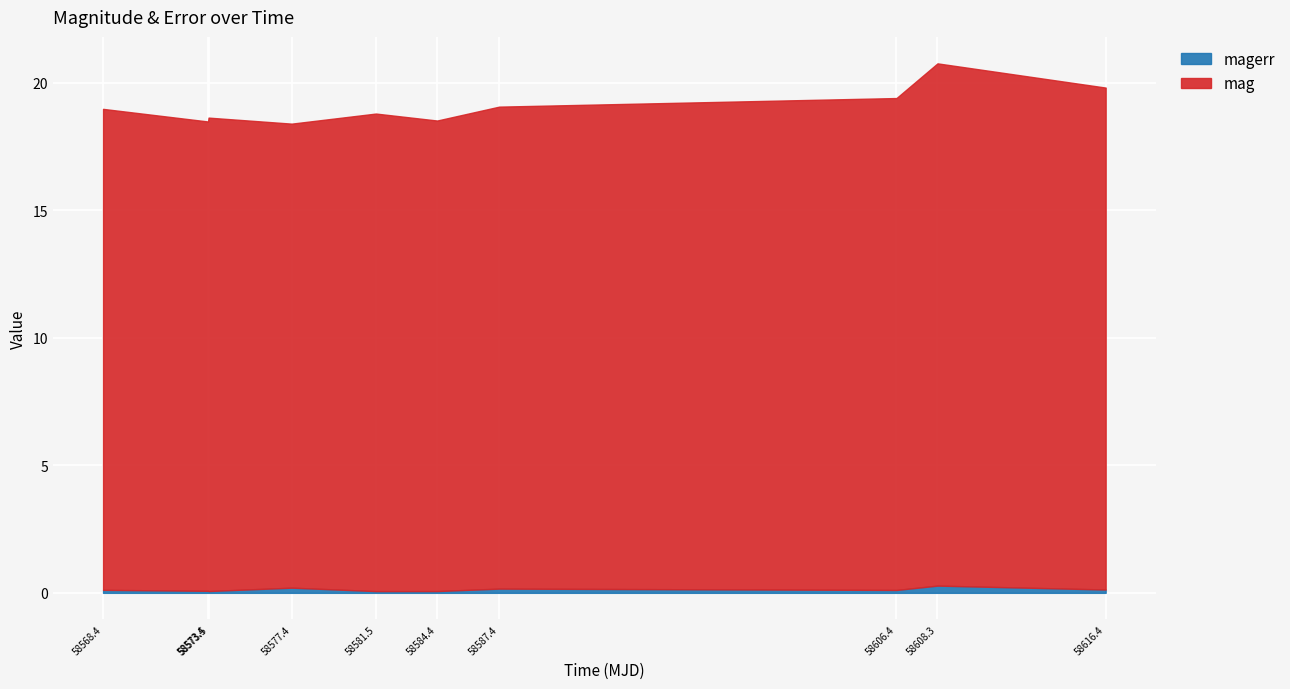

How many lines are shown in the chart?

2